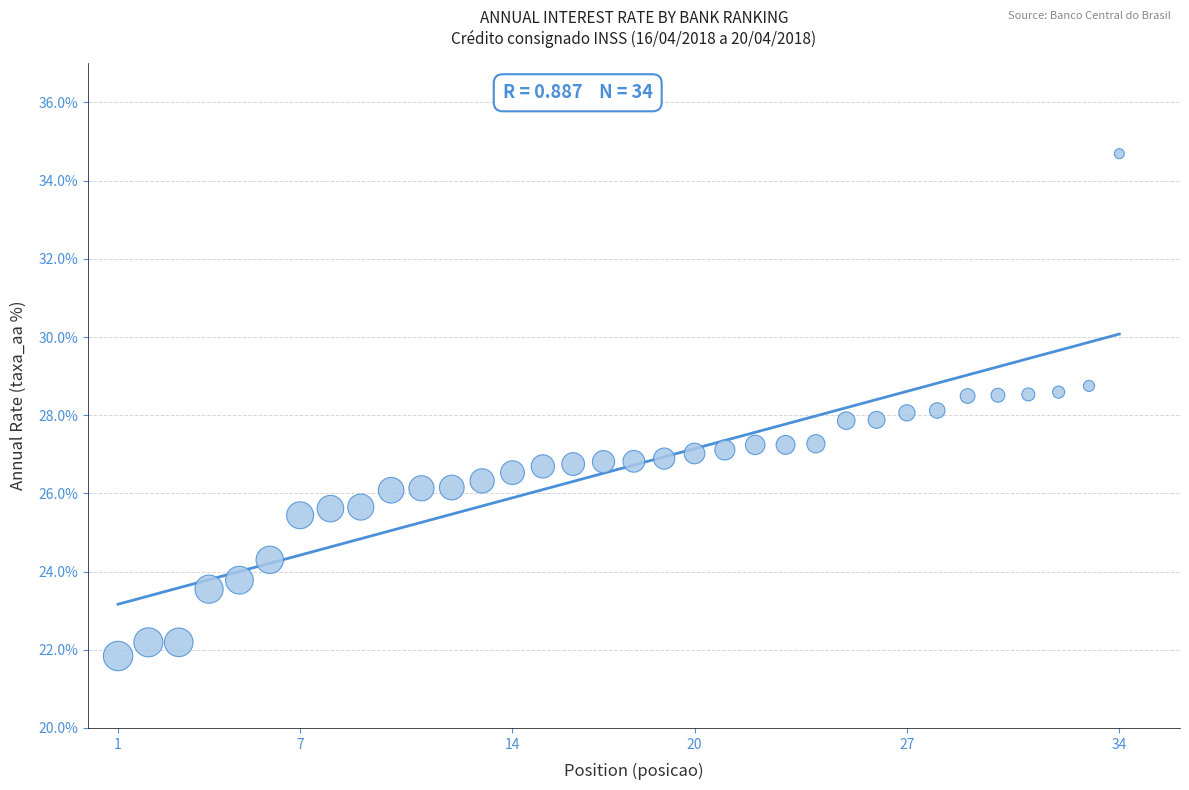

What is the range of X values (max minus min)?

33.0